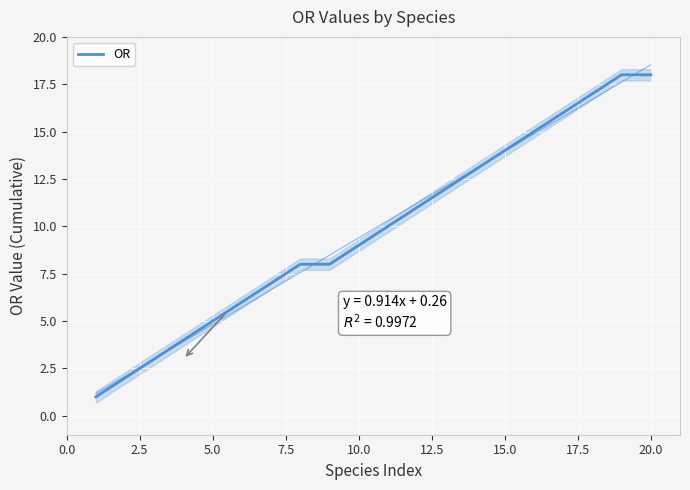

How many data points does each series have?

20